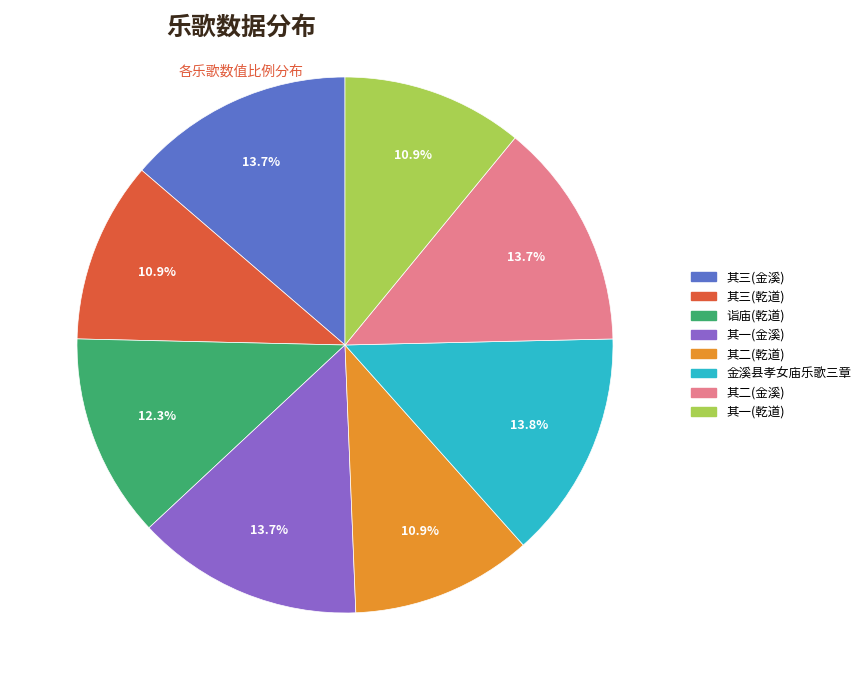

Is there a majority slice in this chart?

No